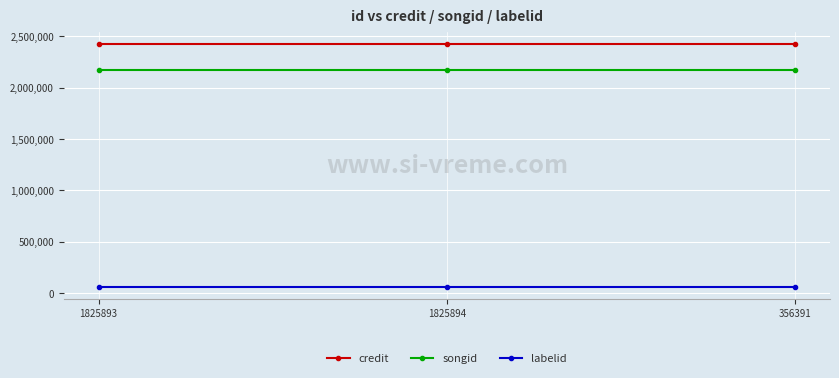

Reading left to right, list all the values displayed in this chart.

credit: 2429928	2429928	2429928
songid: 2169692	2169692	2169692
labelid: 62793	62793	62793